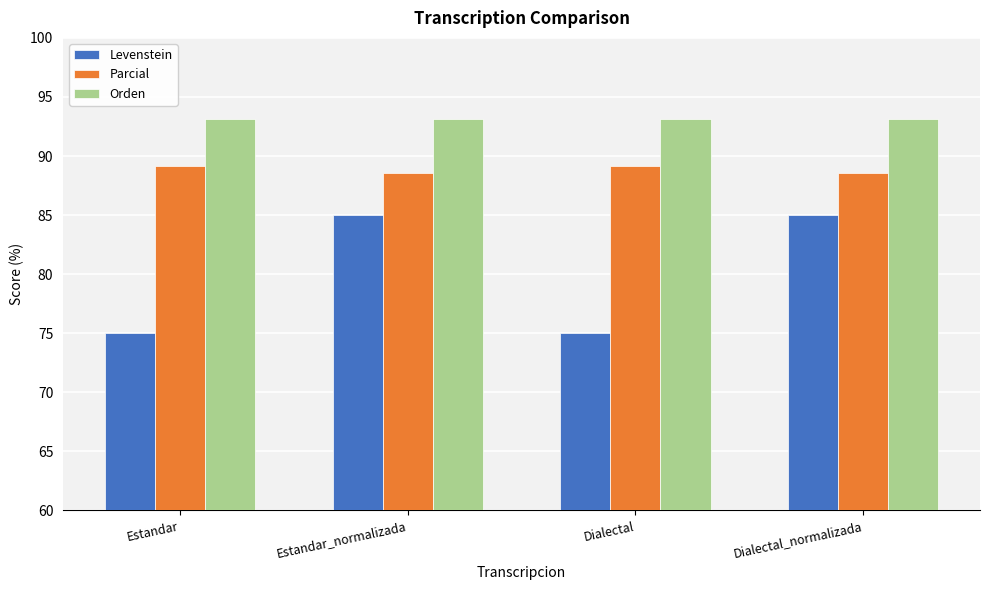

Reading left to right, transcribe all the data shown in this chart.

Levenstein: 75.0	85.0	75.0	85.0
Parcial: 89.2	88.6	89.2	88.6
Orden: 93.2	93.2	93.2	93.2